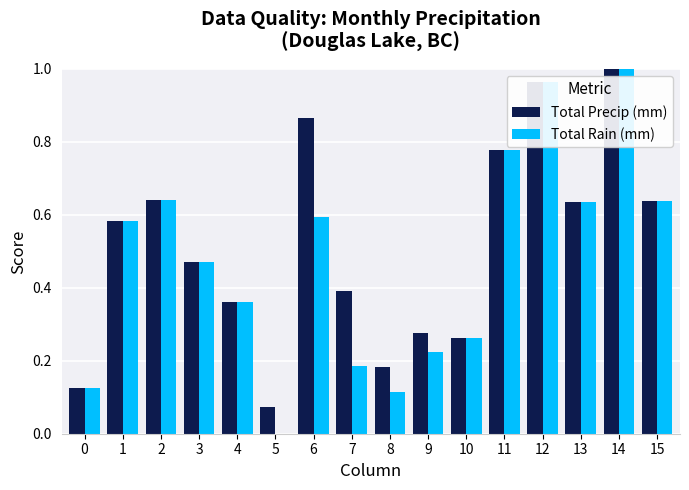

What is the sum of all Total Rain (mm) values?

7.6